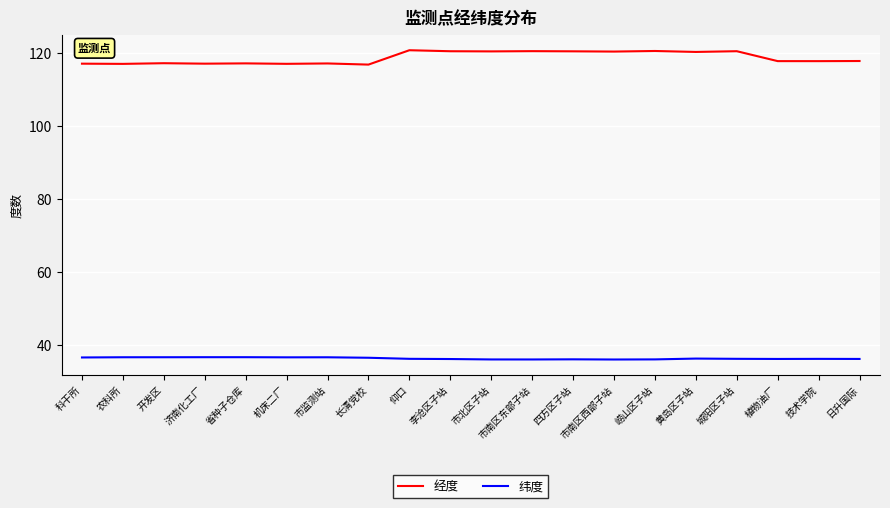

What value does the 纬度 series have at 城阳区子站?

36.2